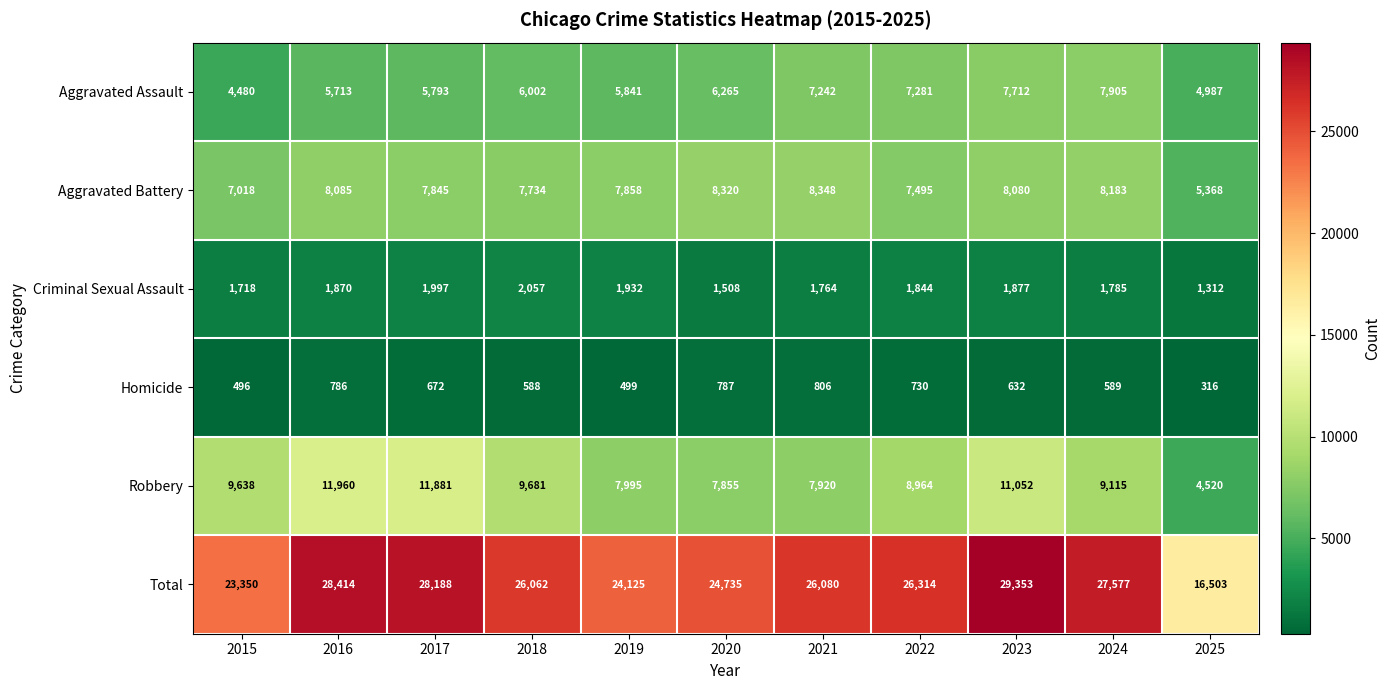

What is the total value across all series at 2025?

33006